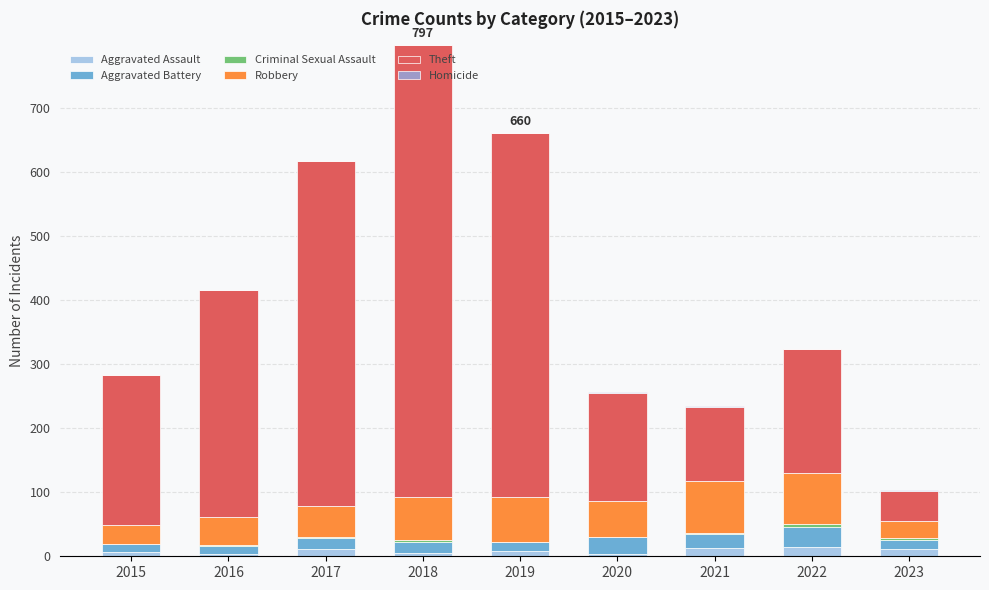

At which category is the sum across all series the highest?

2018